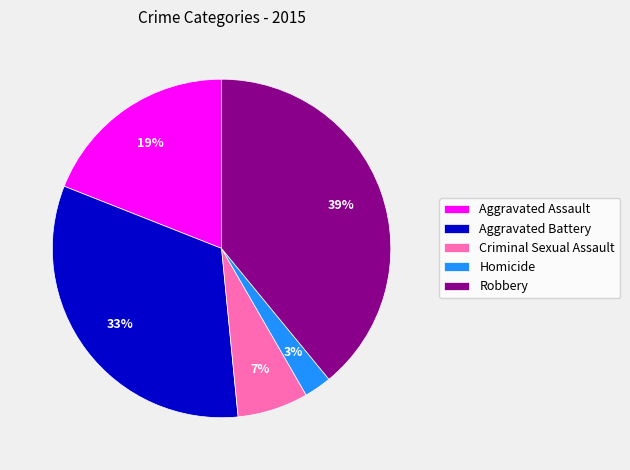

How many slices are in this pie chart?

5